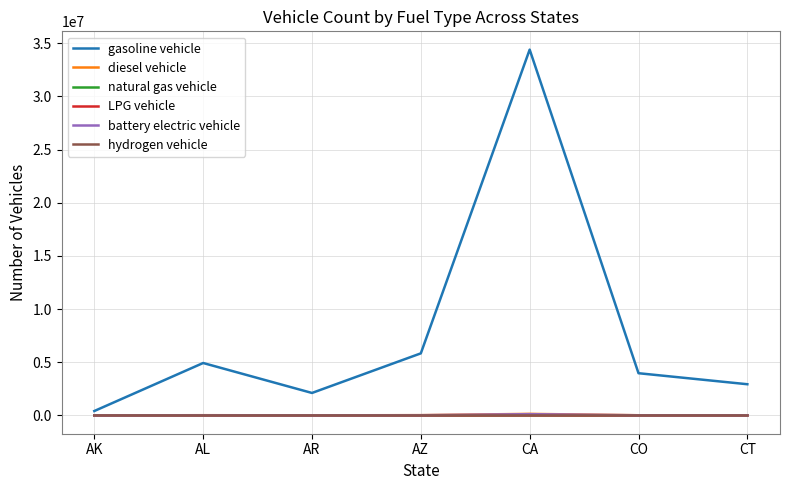

True or false: natural gas vehicle and gasoline vehicle intersect in this chart.

False